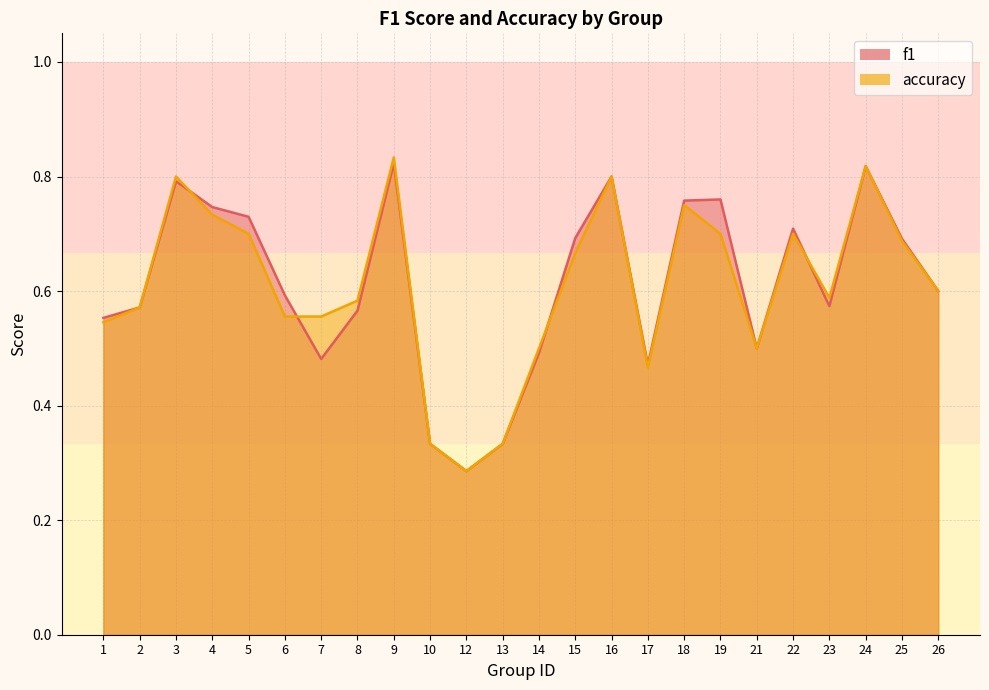

In f1, how many points are lower than both neighbors (excluding endpoints)?

5